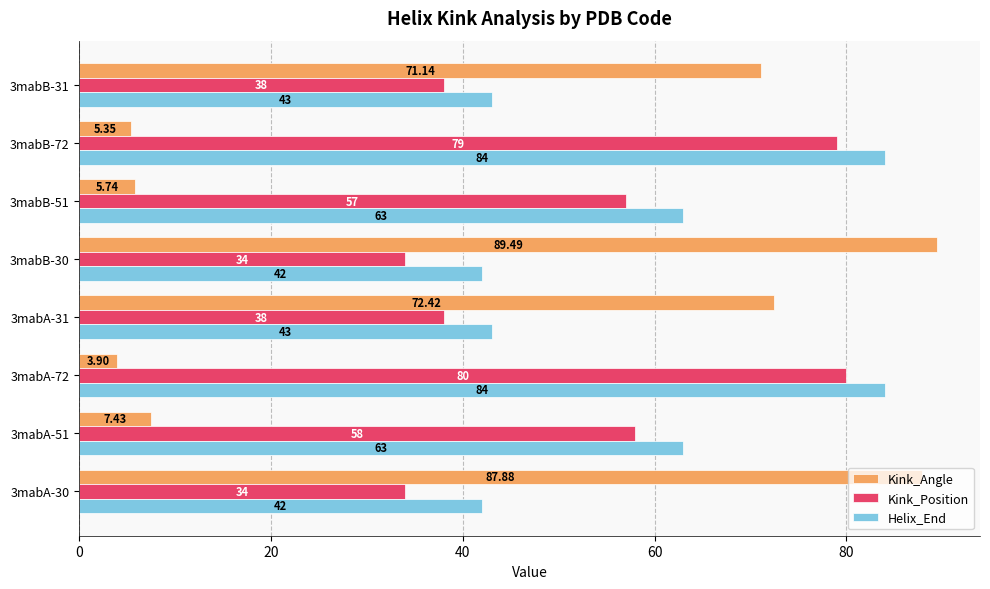

How many data points does each series have?

8